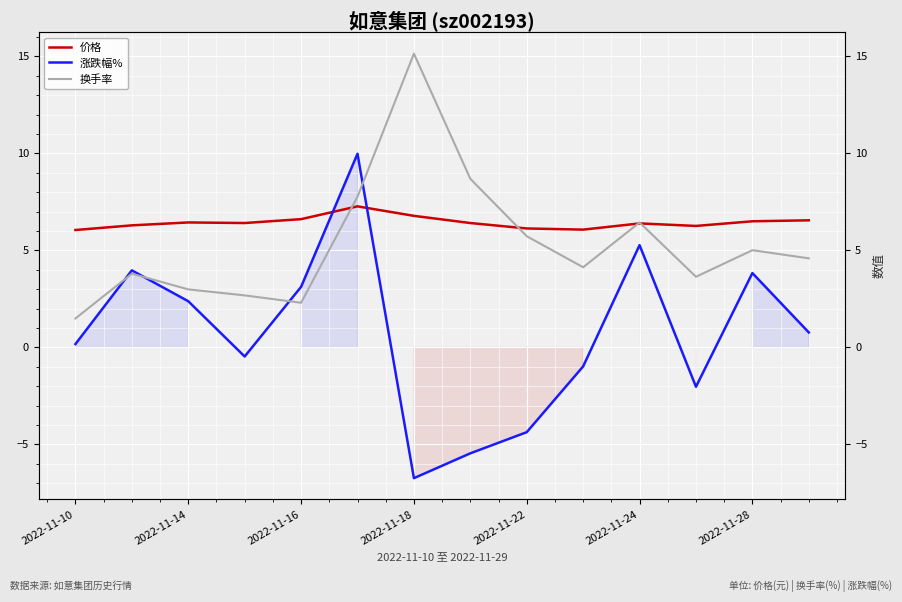

True or false: 涨跌幅% and 价格 intersect in this chart.

True